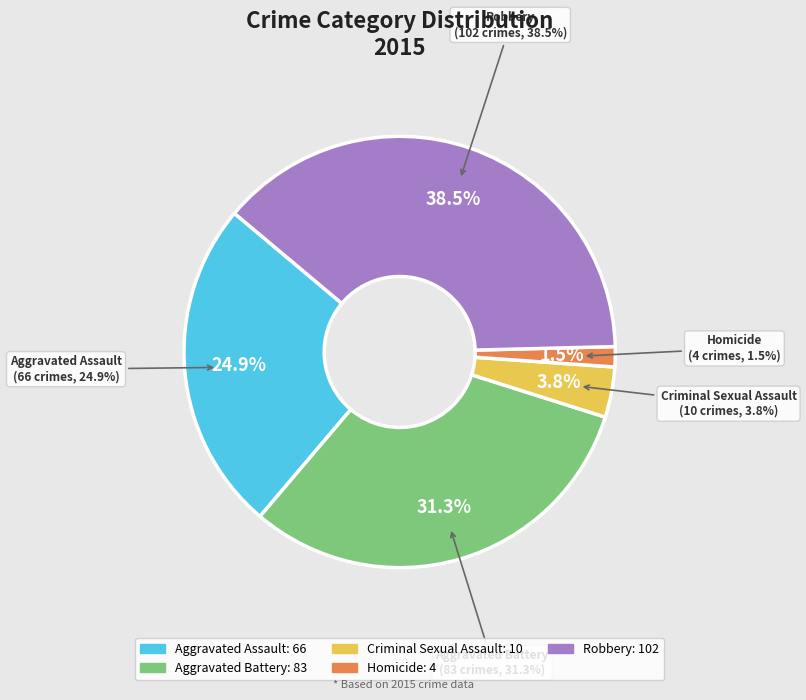

Does Aggravated Assault account for over 50% of the chart?

No